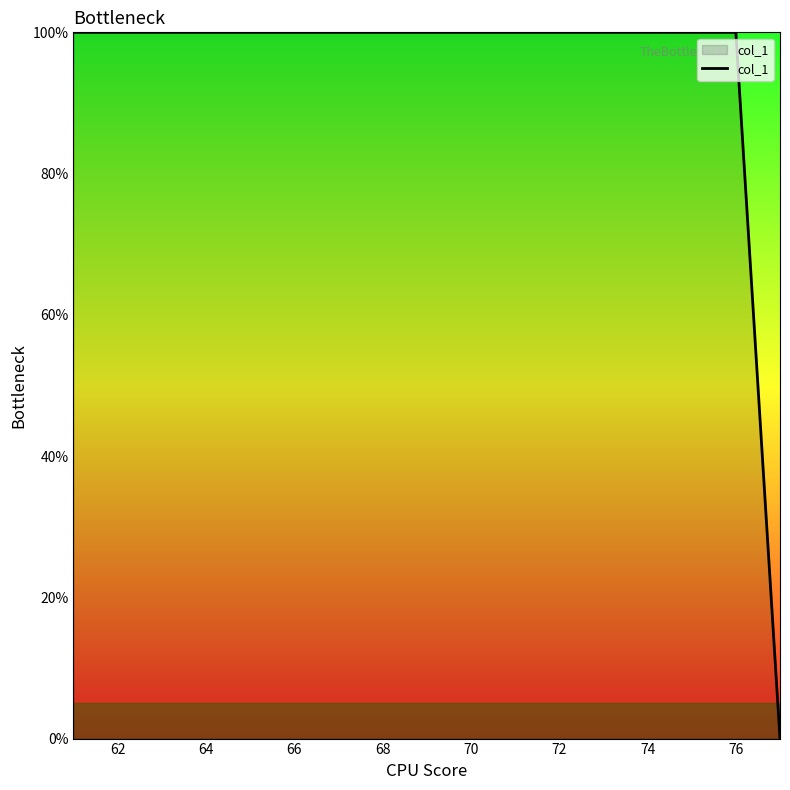

Does the chart display data point markers on the line(s)?

No